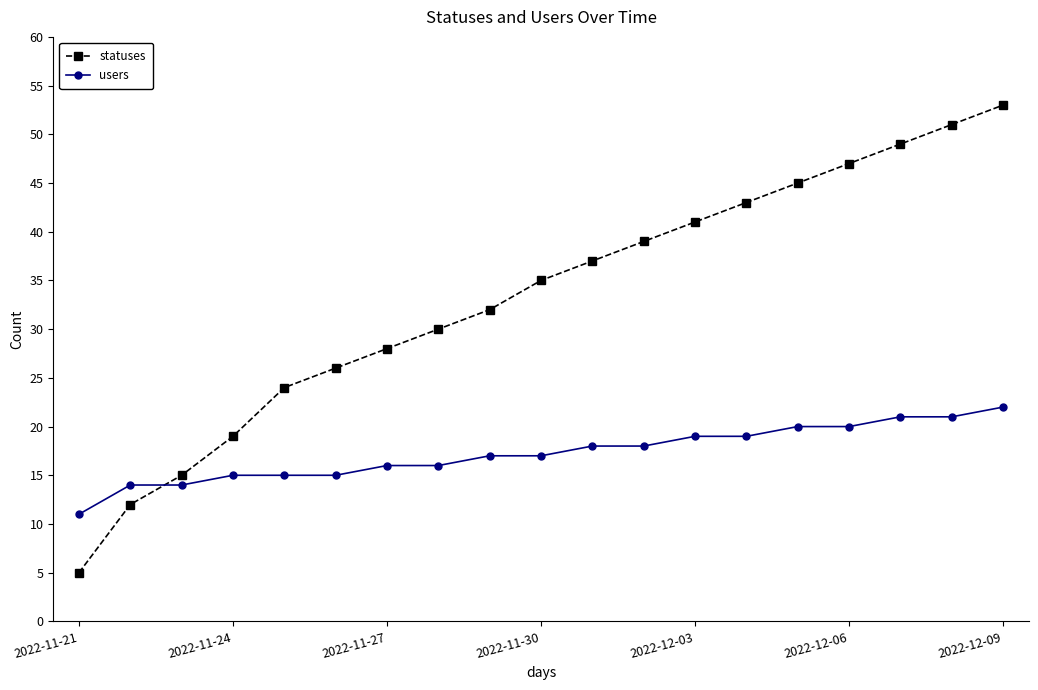

Rank the series by their maximum value, from highest to lowest.

statuses, users